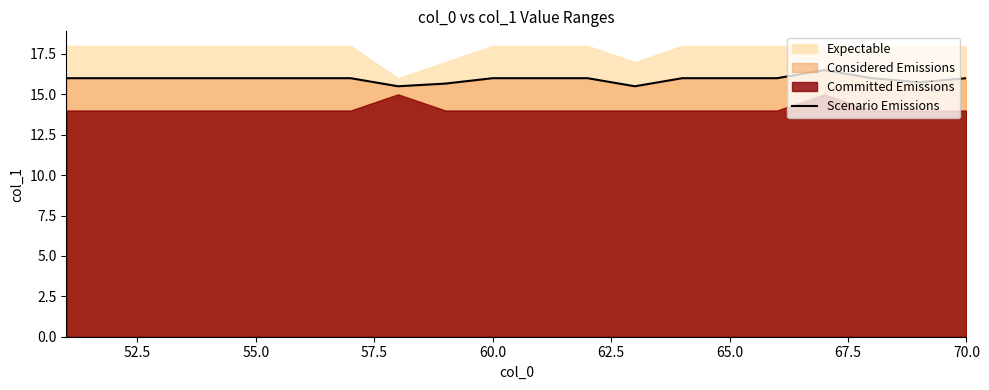

What is the minimum value for Scenario Emissions?

15.5